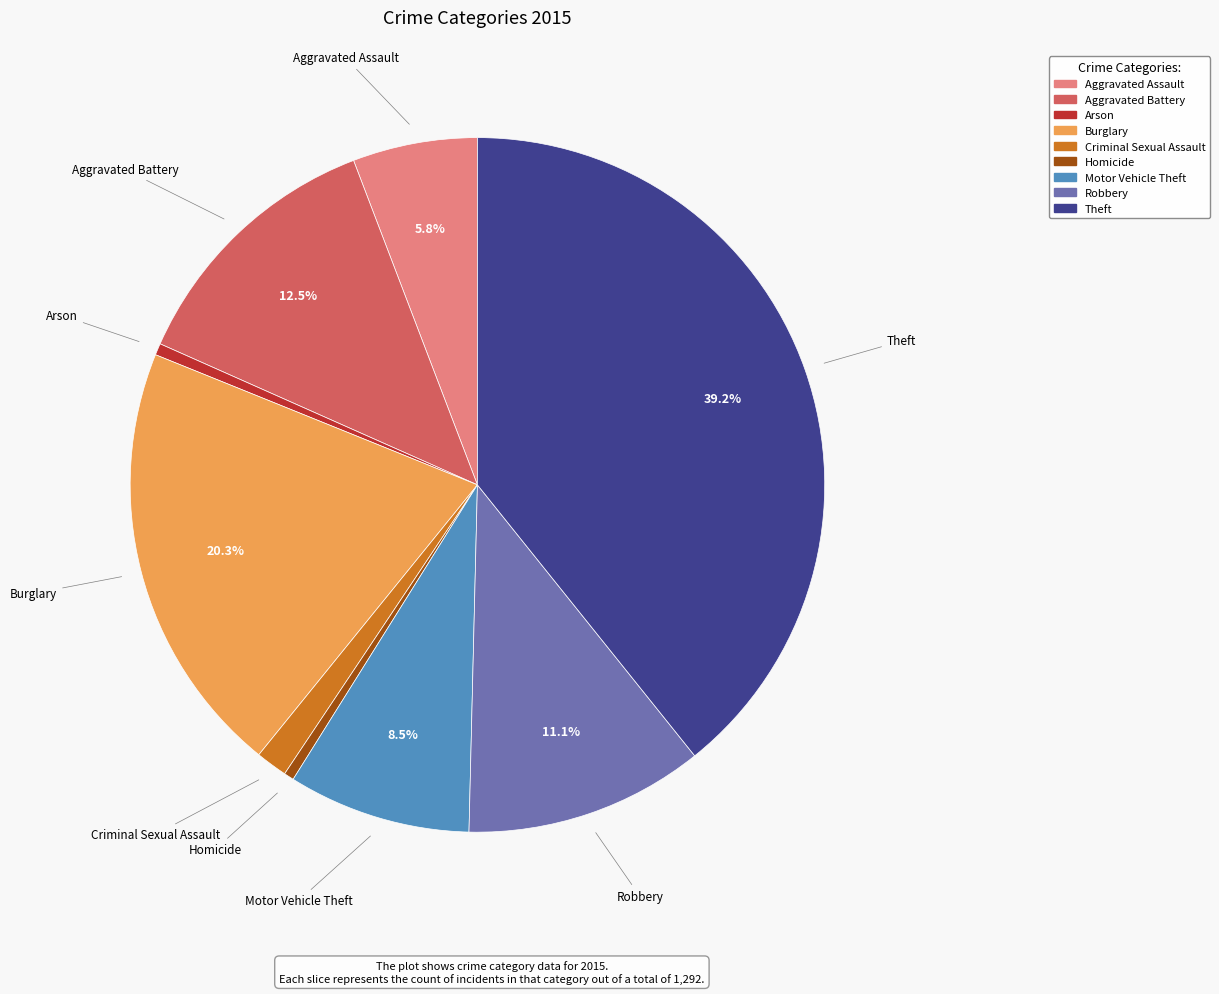

Does Aggravated Assault account for over 50% of the chart?

No